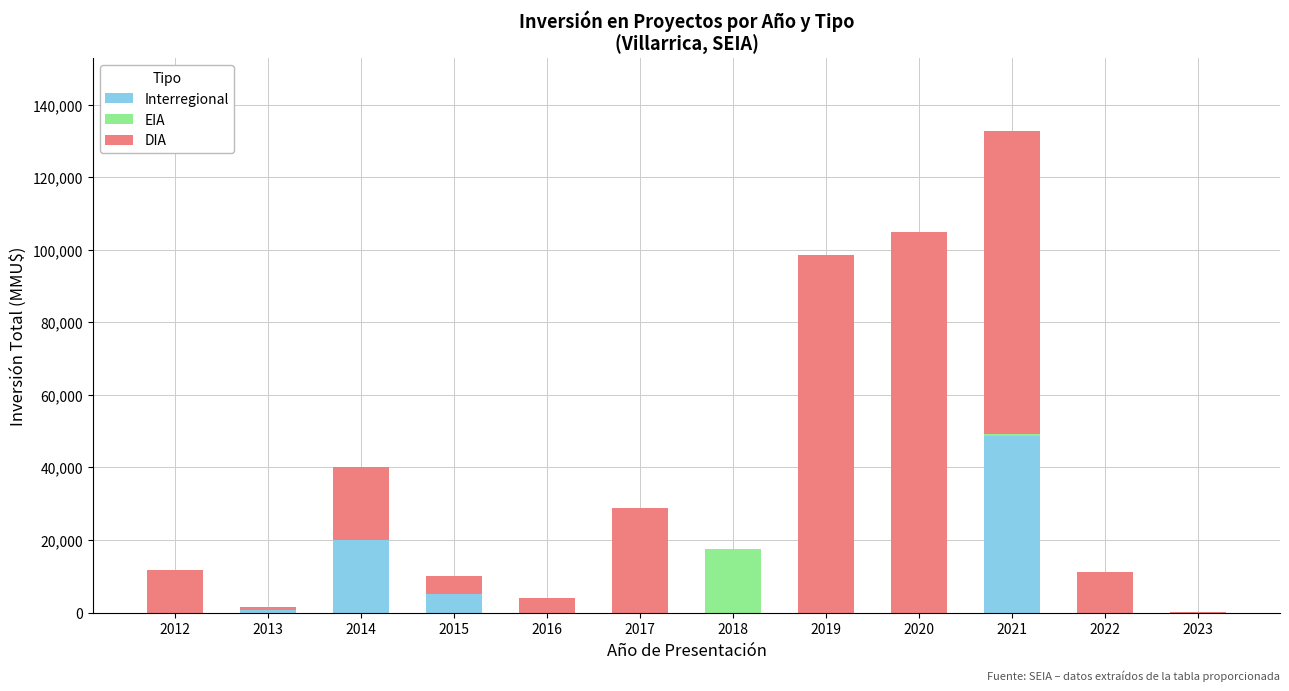

What is the maximum value for Interregional?

48544